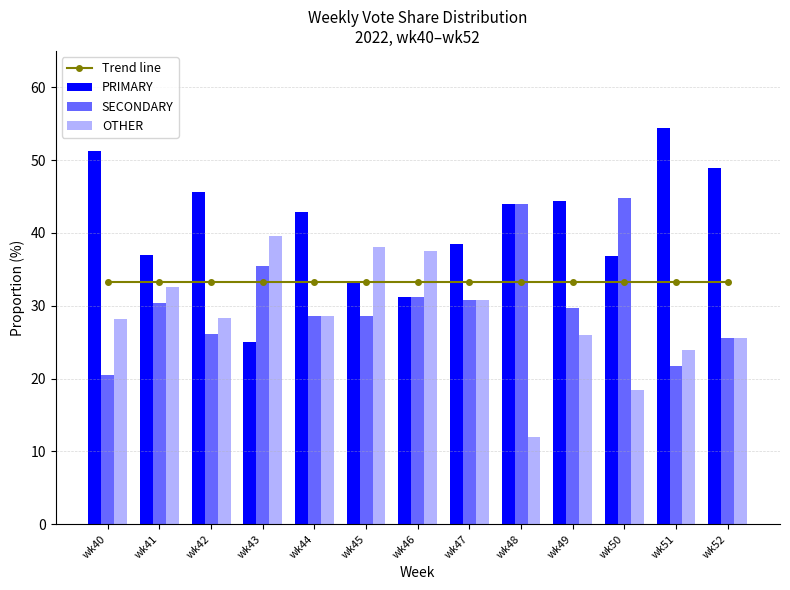

Is the value of PRIMARY at wk49 greater than the value of SECONDARY at wk48?

Yes